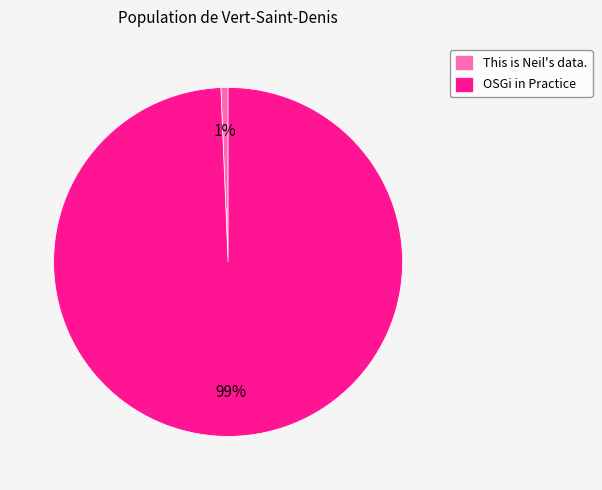

Count the number of slices in the pie.

2